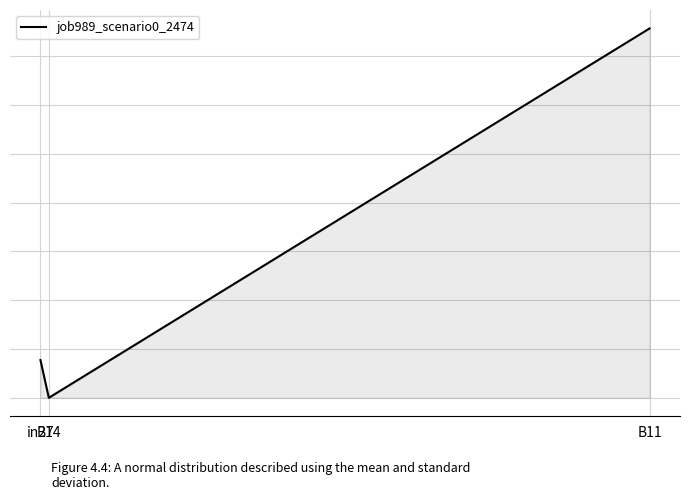

How many positive values are there?

2